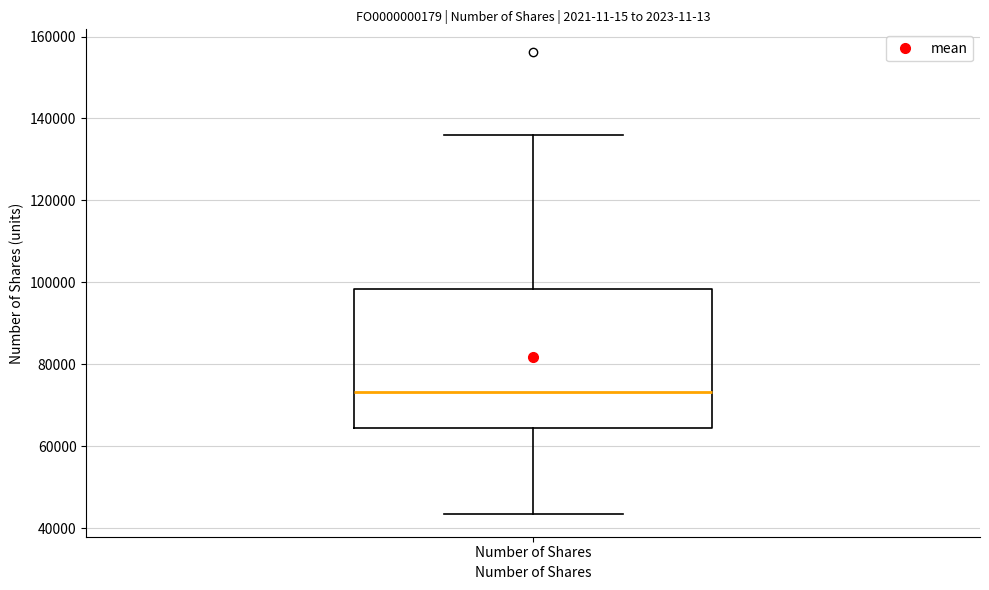

Read this box plot against the y-axis: the position of the median line, the range covered by the box, and the ends of both whiskers. The values are not printed on the chart, so give them approximately, as read against the axis.

median 74000, box 64000 to 98000, whiskers 44000 to 136000